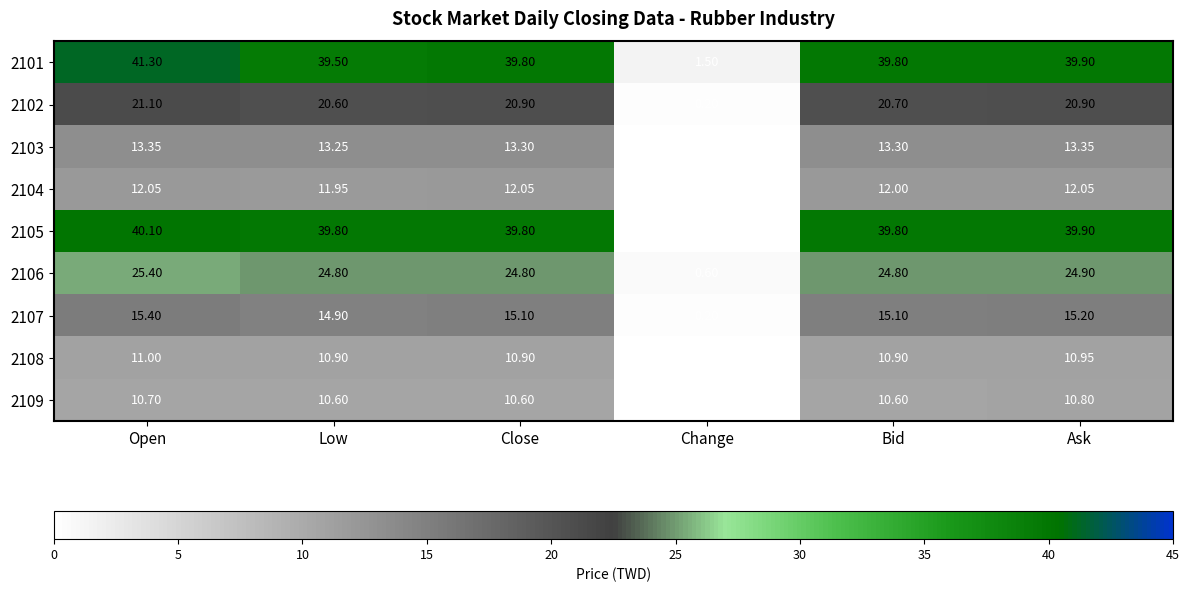

Where does the 2107 series first go above 15?

Open